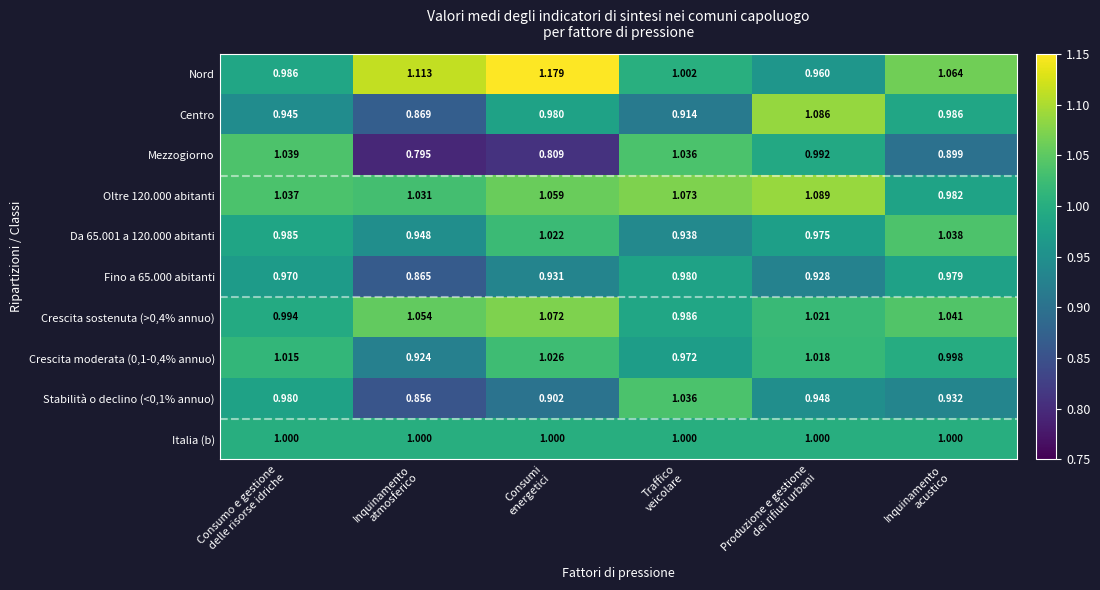

Which series has the largest total across all categories?

Nord